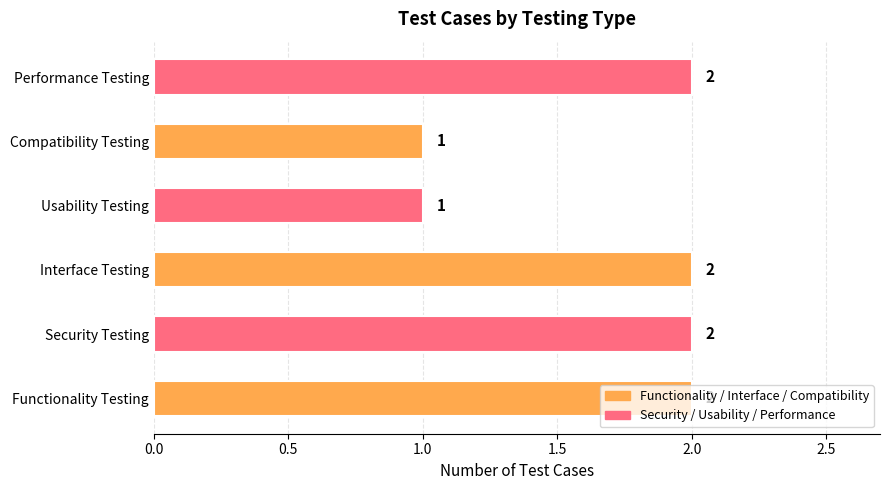

How many distinct data groups are displayed?

1